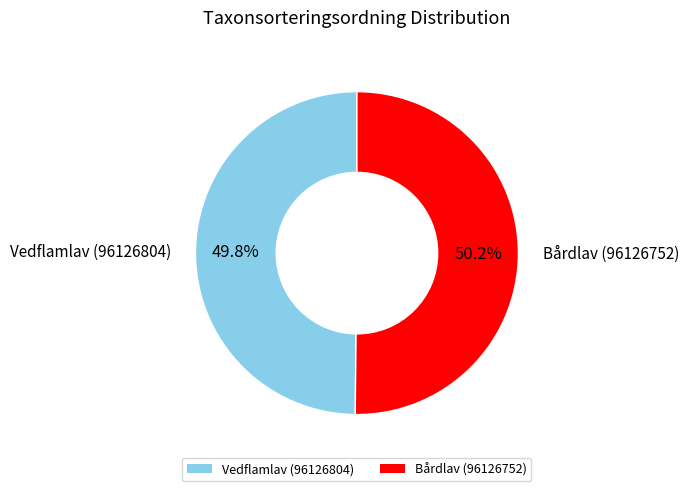

Does any single category account for the majority?

Yes